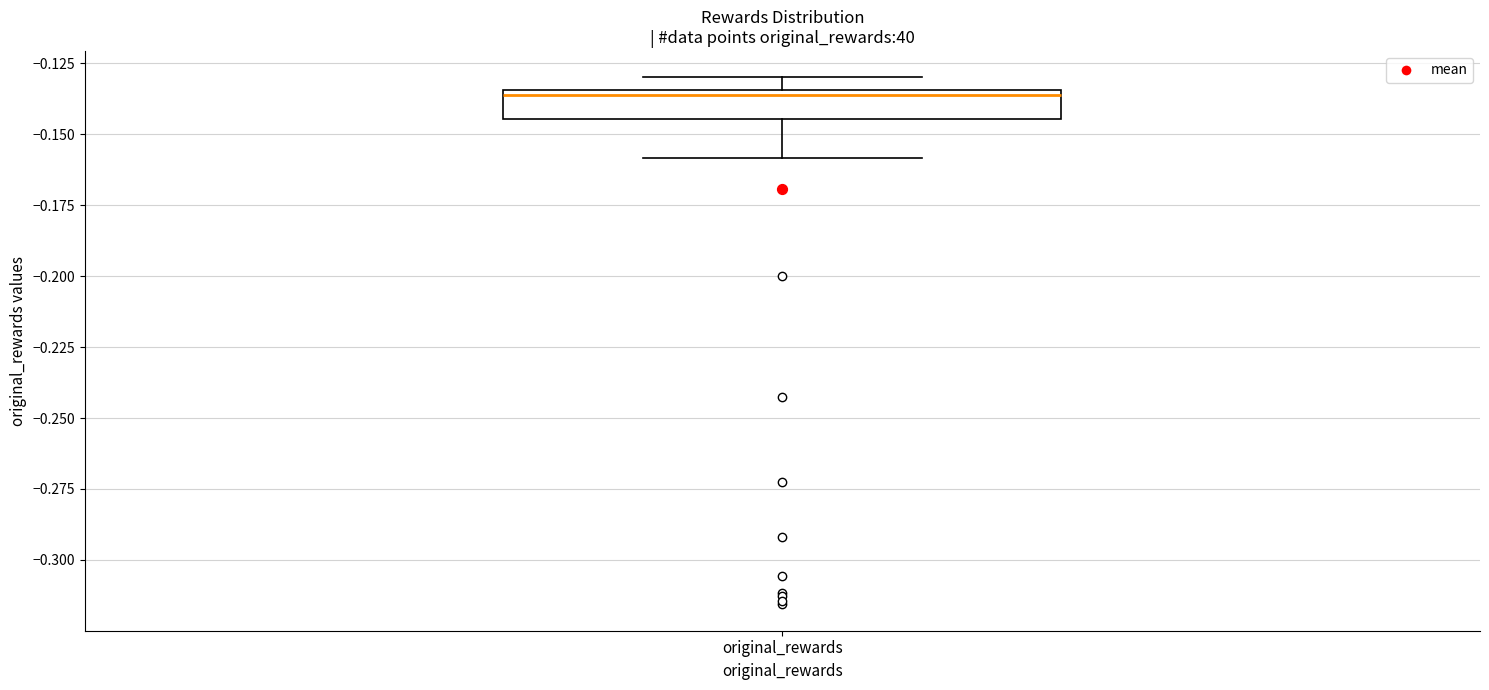

Where is the upper edge of the box for original_rewards on the y-axis? The values are not printed on the chart, so give them approximately, as read against the axis.

-0.135